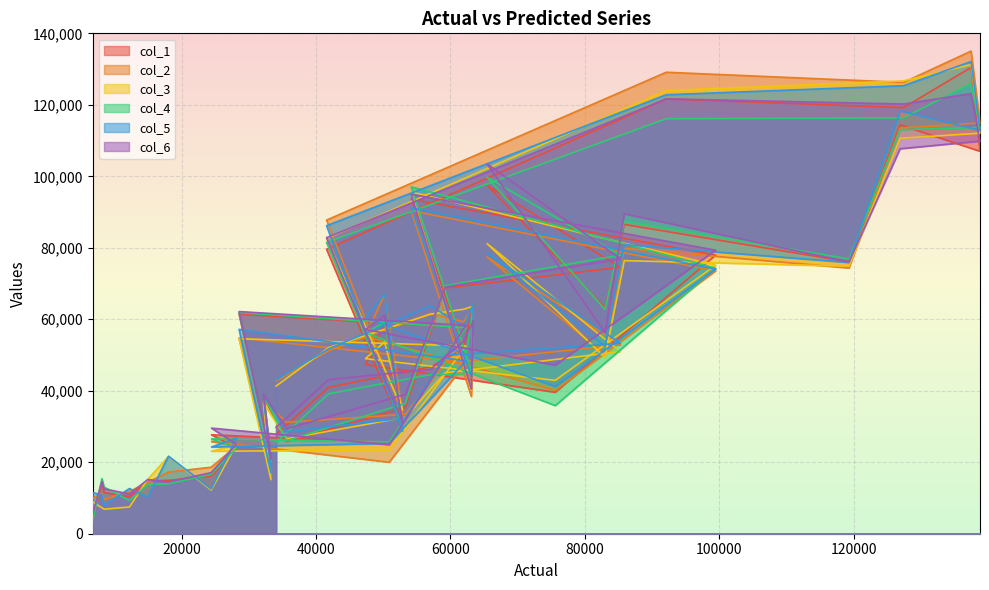

How many categories are shown in the chart?

40